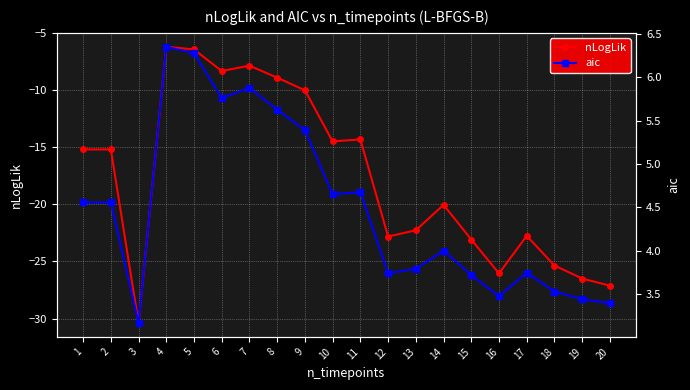

What is the value of the nLogLik point at the 15th from the left?

-23.1